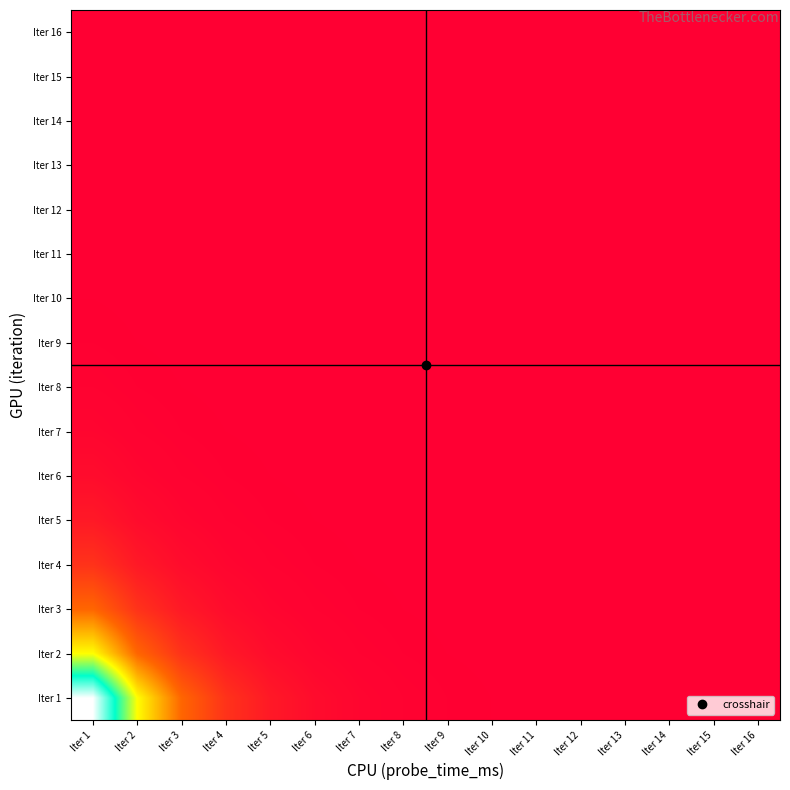

Which has a higher value, Iter 12 or Iter 1?

Iter 1